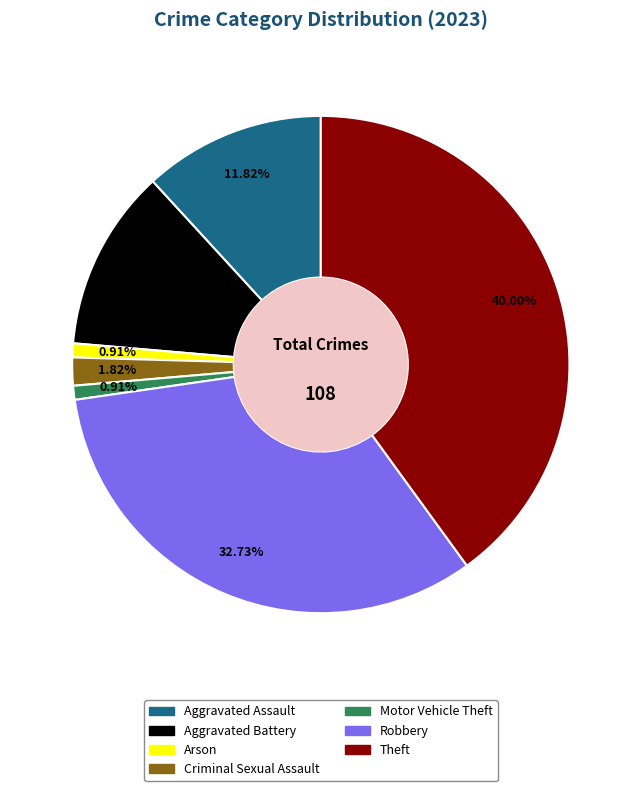

Which has a higher value, Theft or Criminal Sexual Assault?

Theft